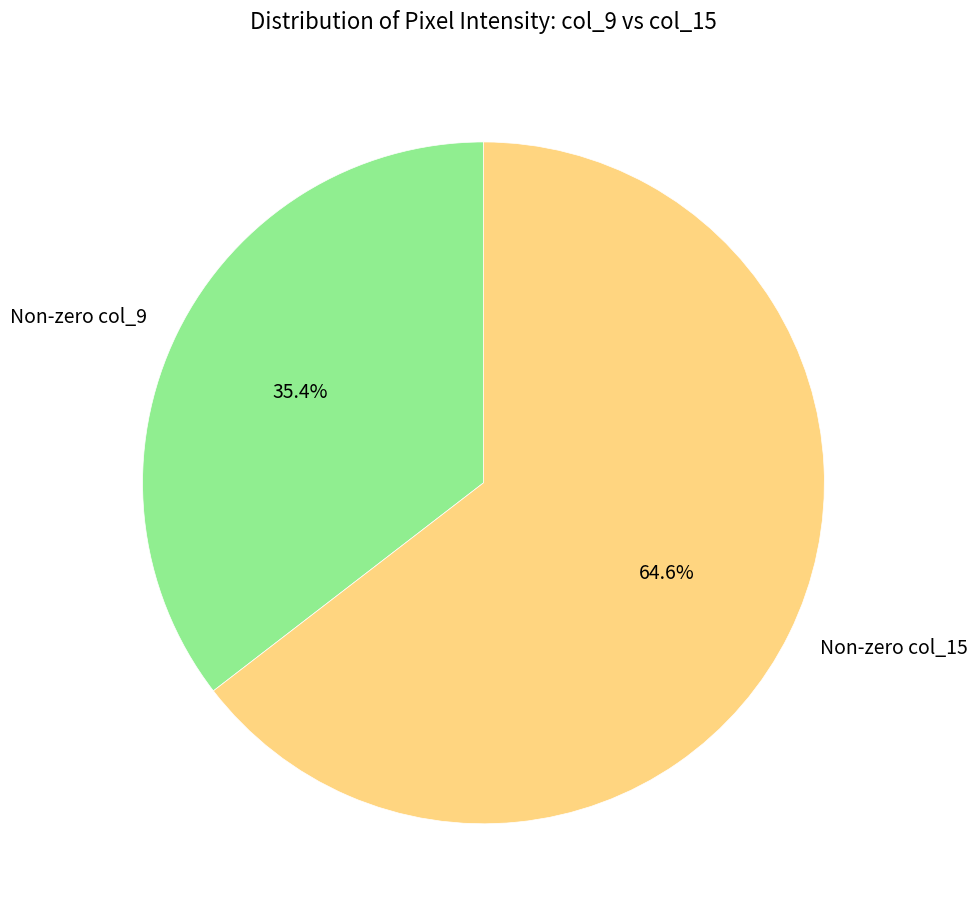

What is the ratio of the value at Non-zero col_15 to the value at Non-zero col_9?

1.8